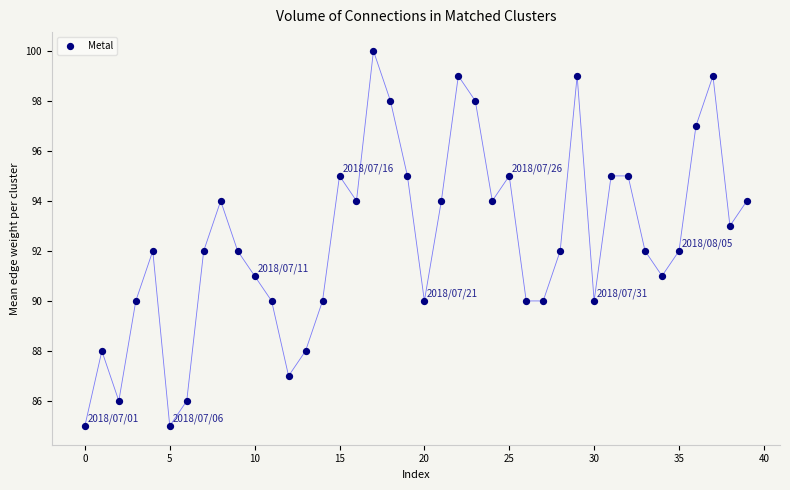

What is the range of Y values (max minus min)?

15